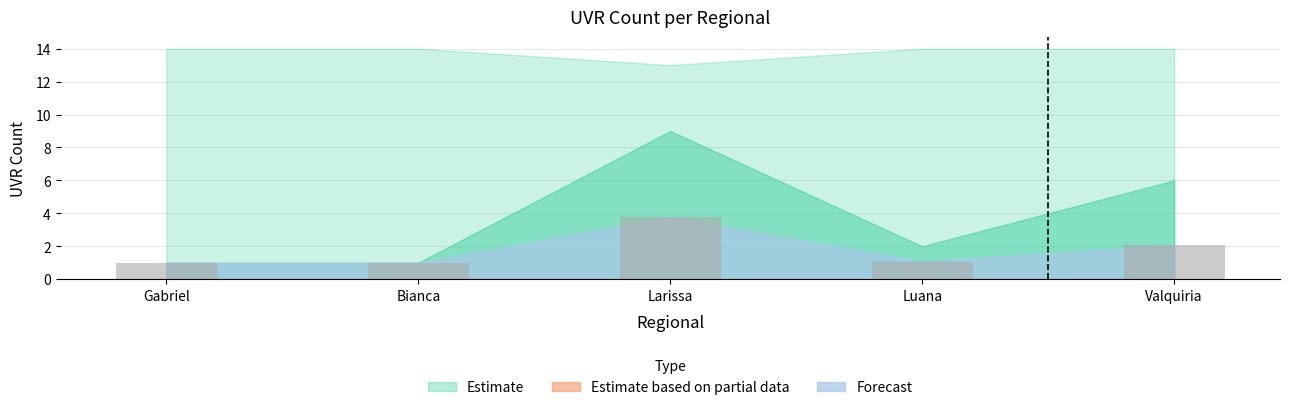

Reading left to right, extract all data points from this chart.

1.0	1.0	3.8	1.1	2.1